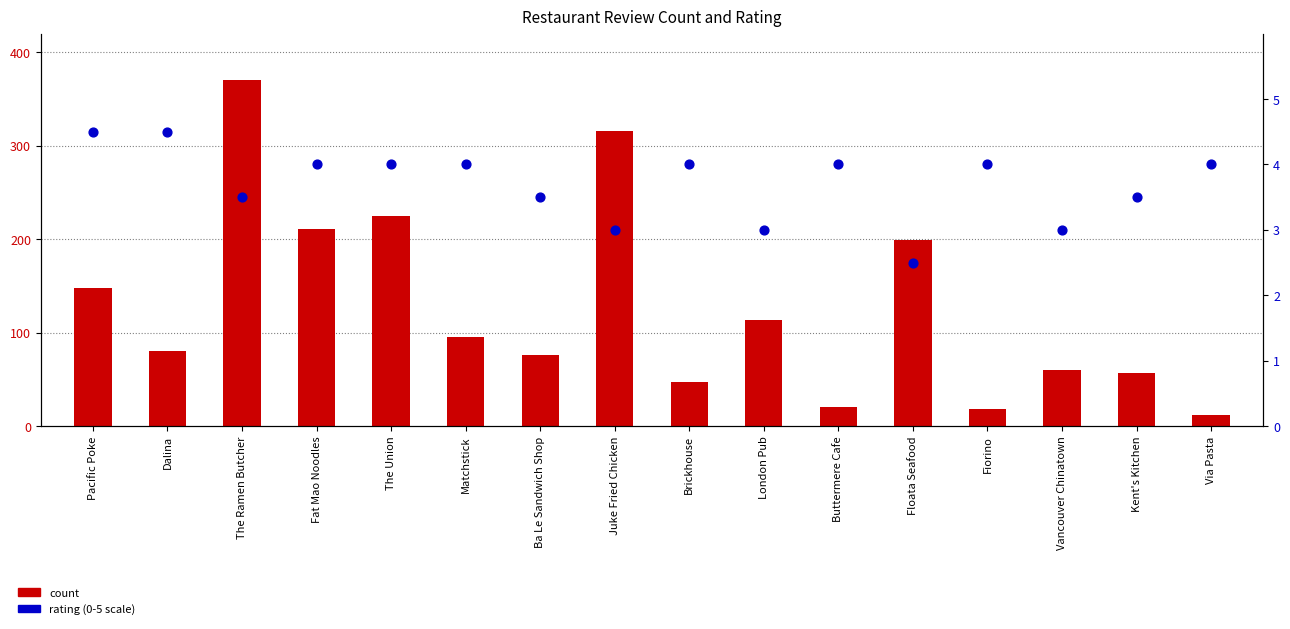

At how many categories does at least one series exceed 344?

1